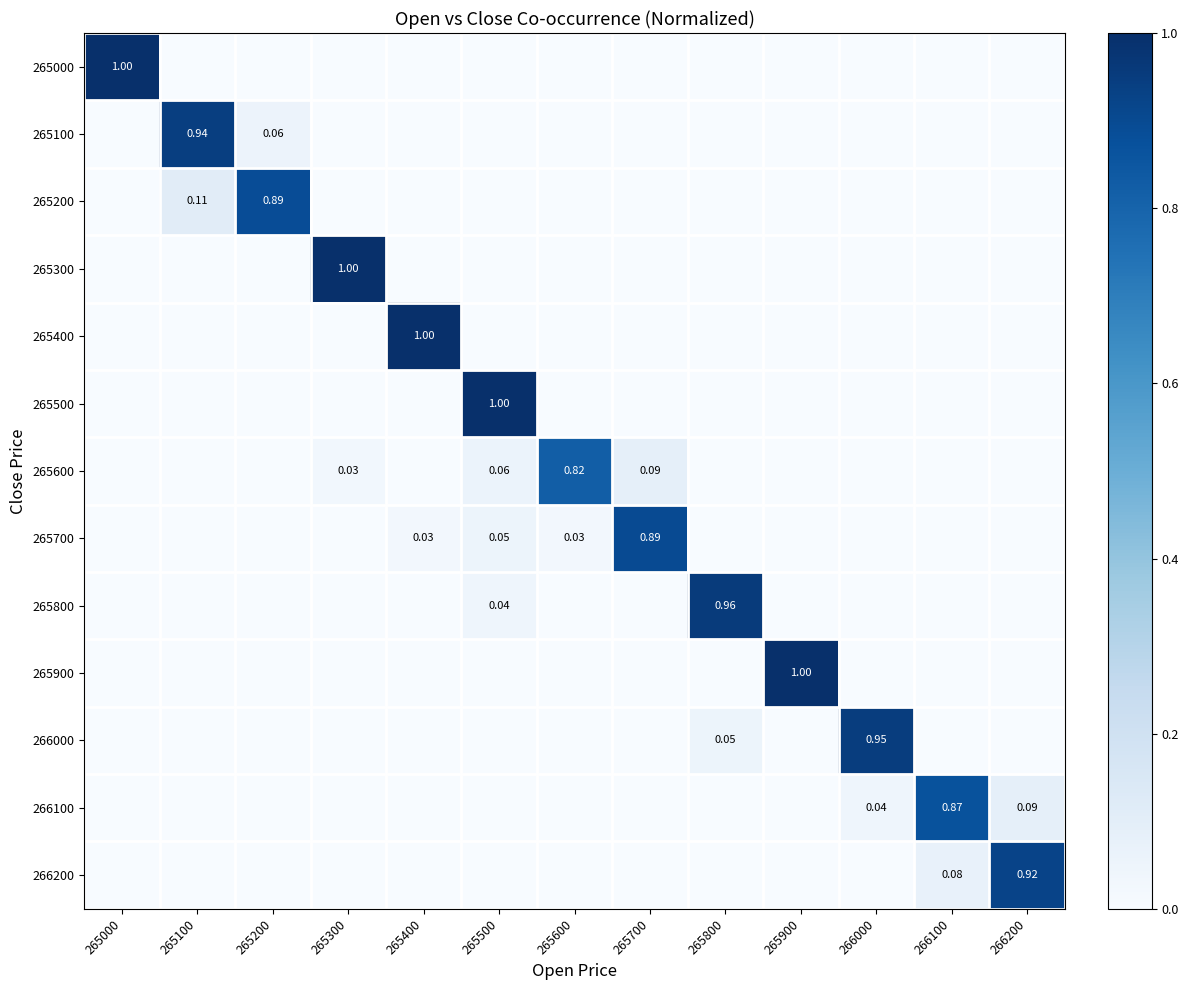

Which label corresponds to the smallest value in the chart?

265100